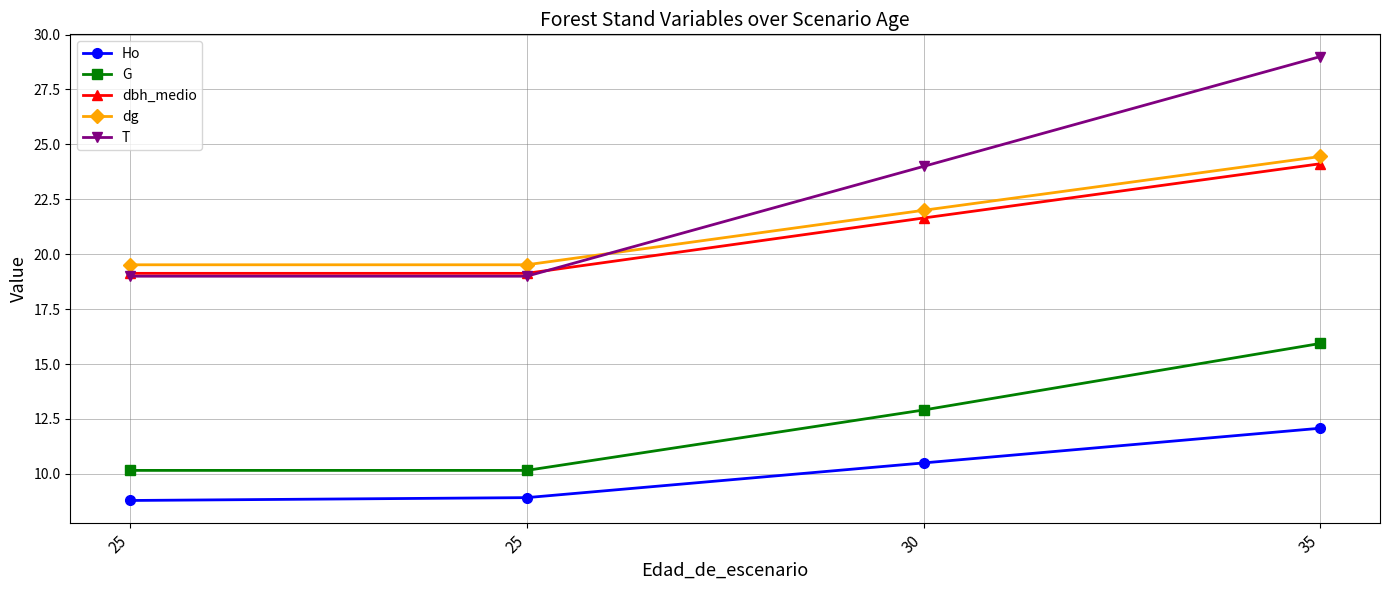

At which category does the chart reach its minimum across all series?

25